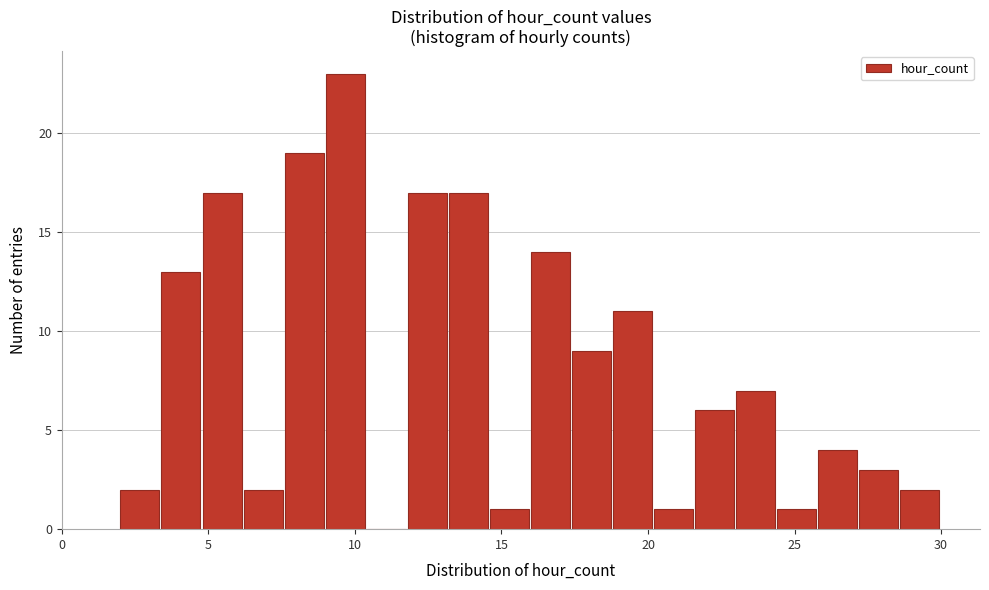

Read against the x-axis, roughly where is the centre of the tallest bar?

9.5